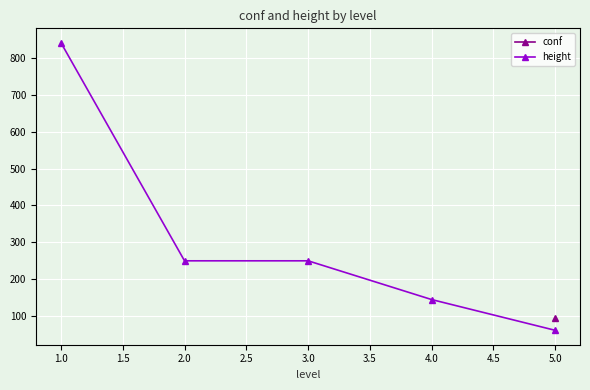

The value of height at 3.0 is 249.7. True or false?

True